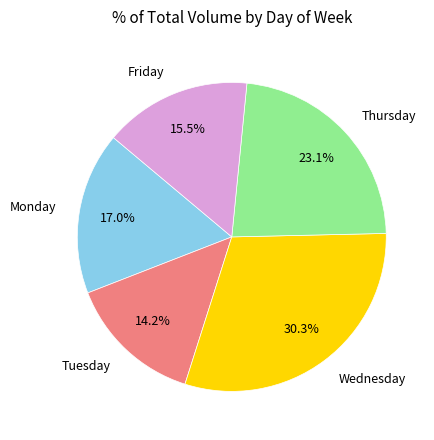

To the nearest percent, what is the combined percentage of Wednesday and Monday?

47%